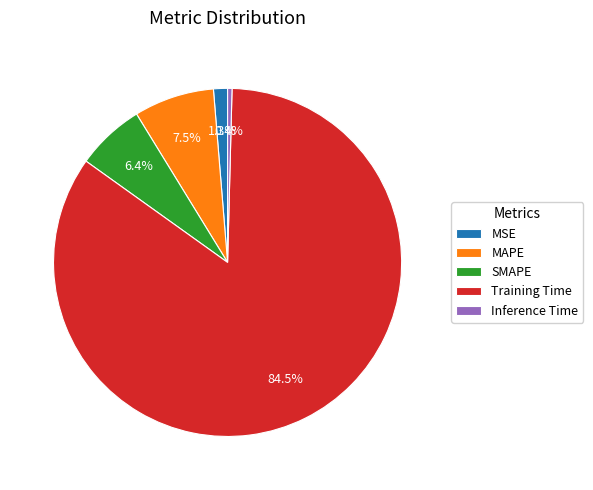

Rank the categories by value from lowest to highest.

Inference Time, MSE, SMAPE, MAPE, Training Time